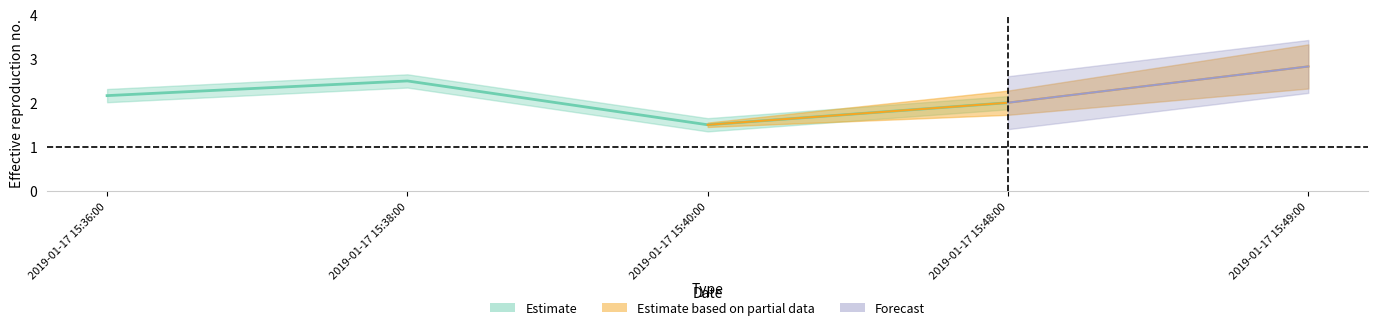

What is the sum of all values?

11